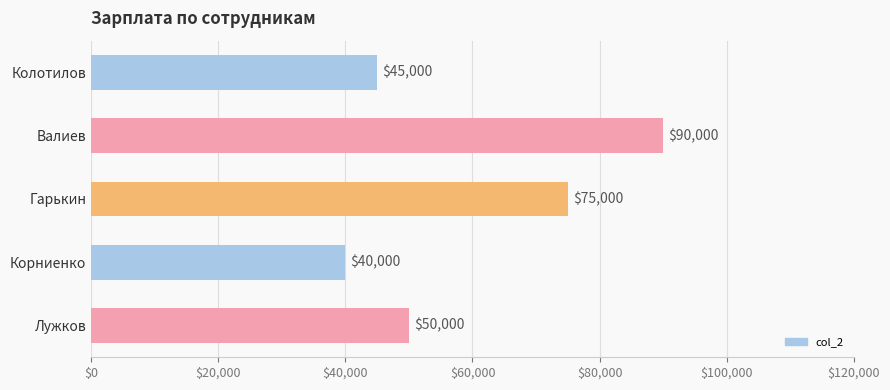

What is the difference between the maximum and second lowest values?

45000